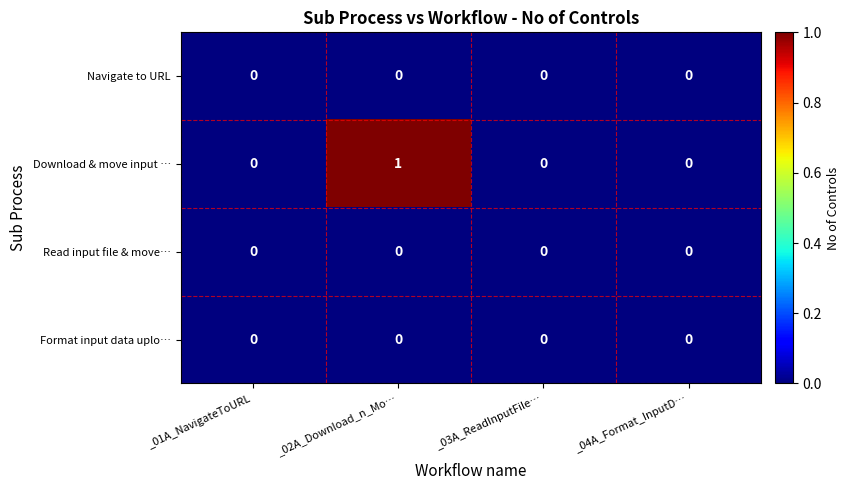

The value of Navigate to URL at _03A_ReadInputFile… is 0. True or false?

True